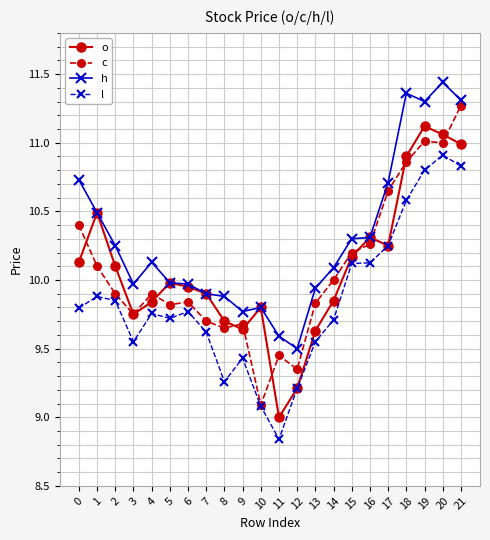

Is it true that l equals 17.0 at 5?

False